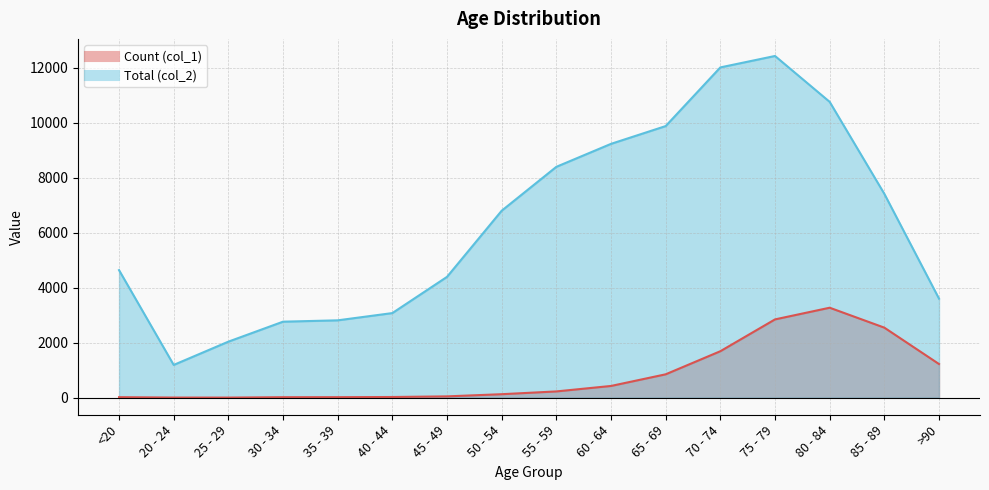

Does the chart have visible grid lines?

Yes